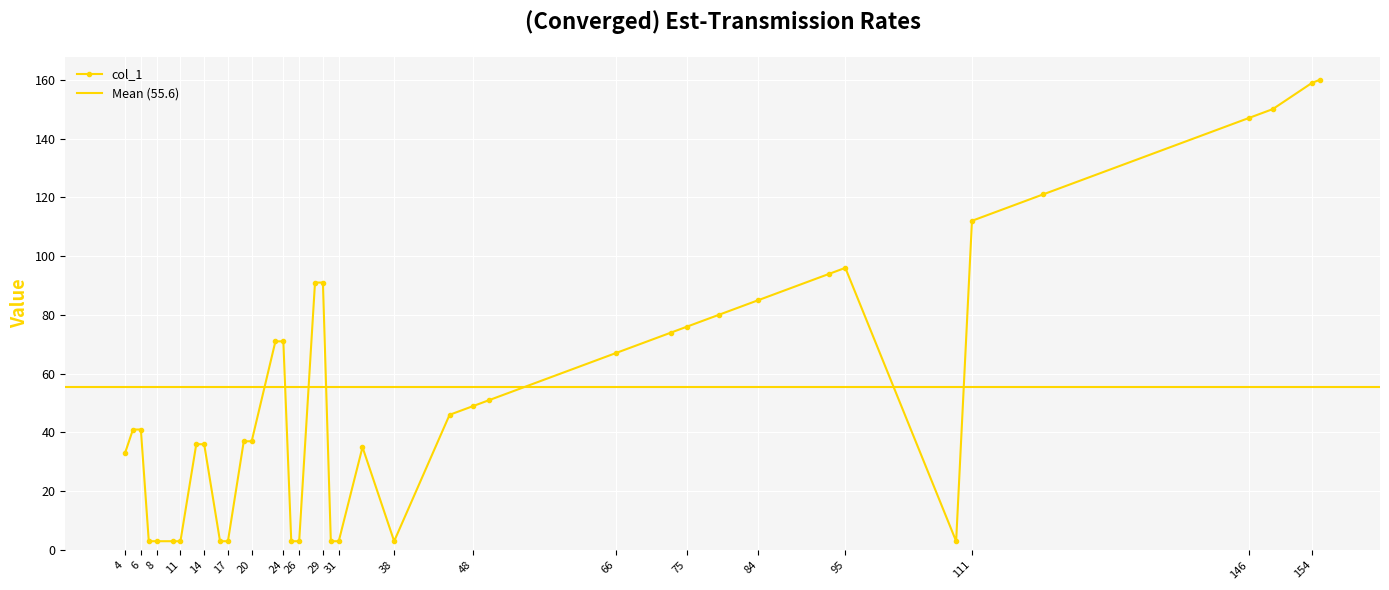

What is the smallest value displayed?

3